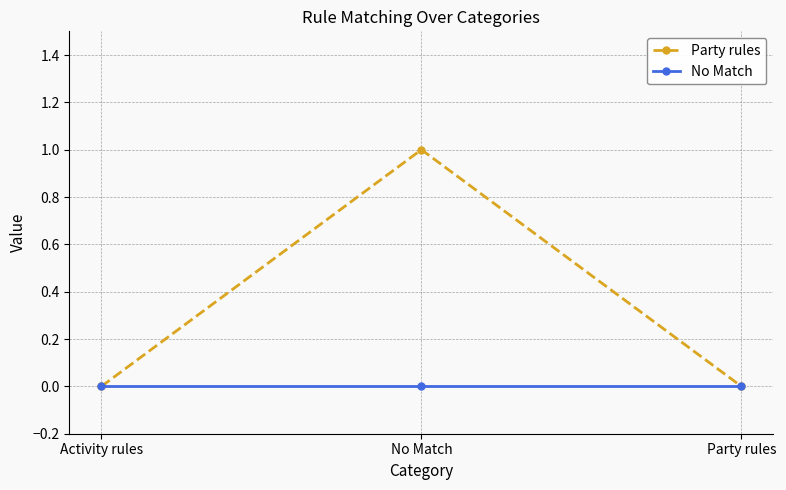

Reading left to right, what are all the values shown in this chart?

Party rules: Activity rules=0	No Match=1	Party rules=0
No Match: Activity rules=0	No Match=0	Party rules=0